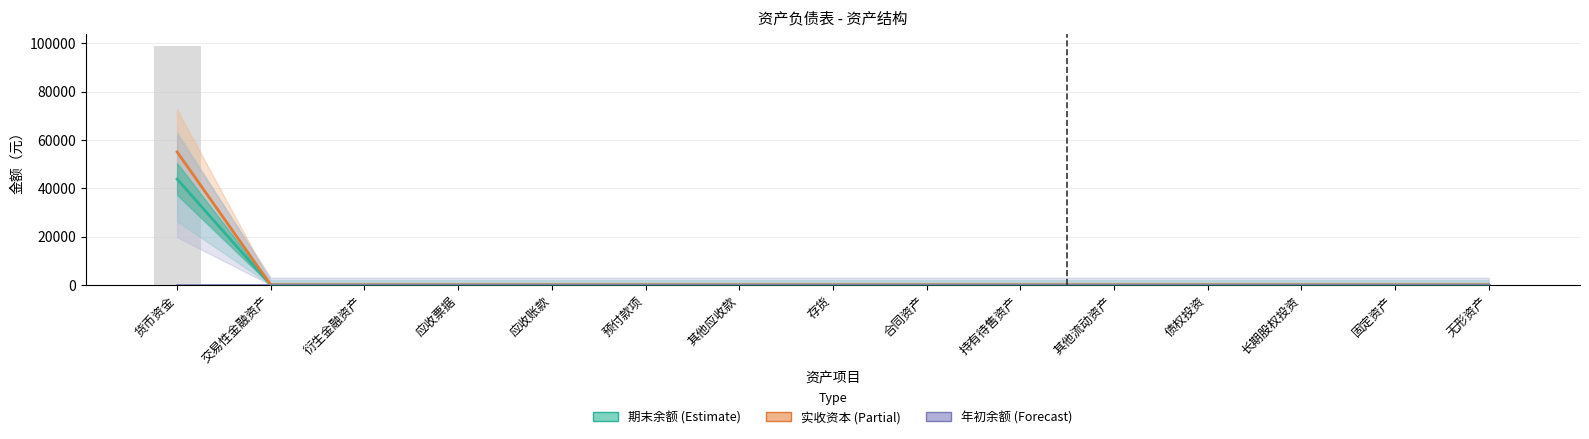

Is it true that 实收资本 (Estimate based on partial data) equals -19464.0 at 其他应收款?

False